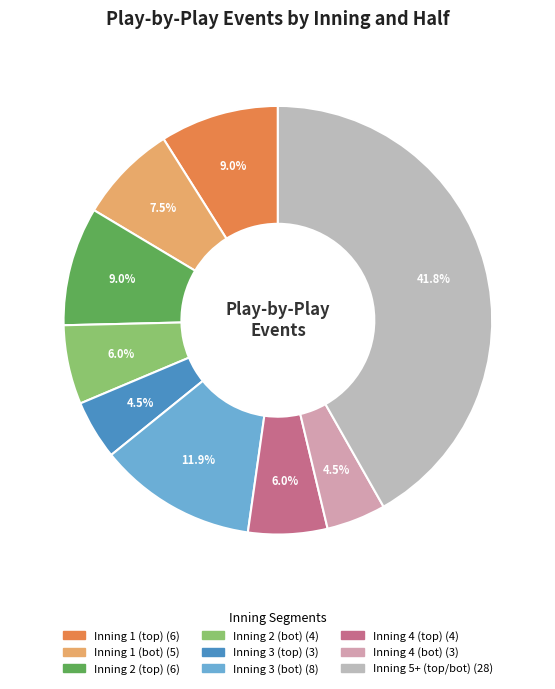

How many slices are in this pie chart?

9